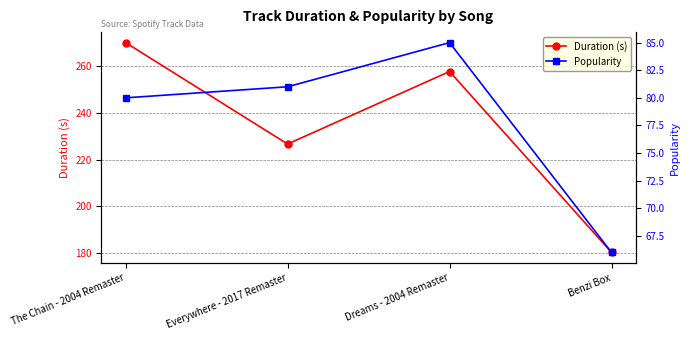

What is the total value across all series at The Chain - 2004 Remaster?

350.2